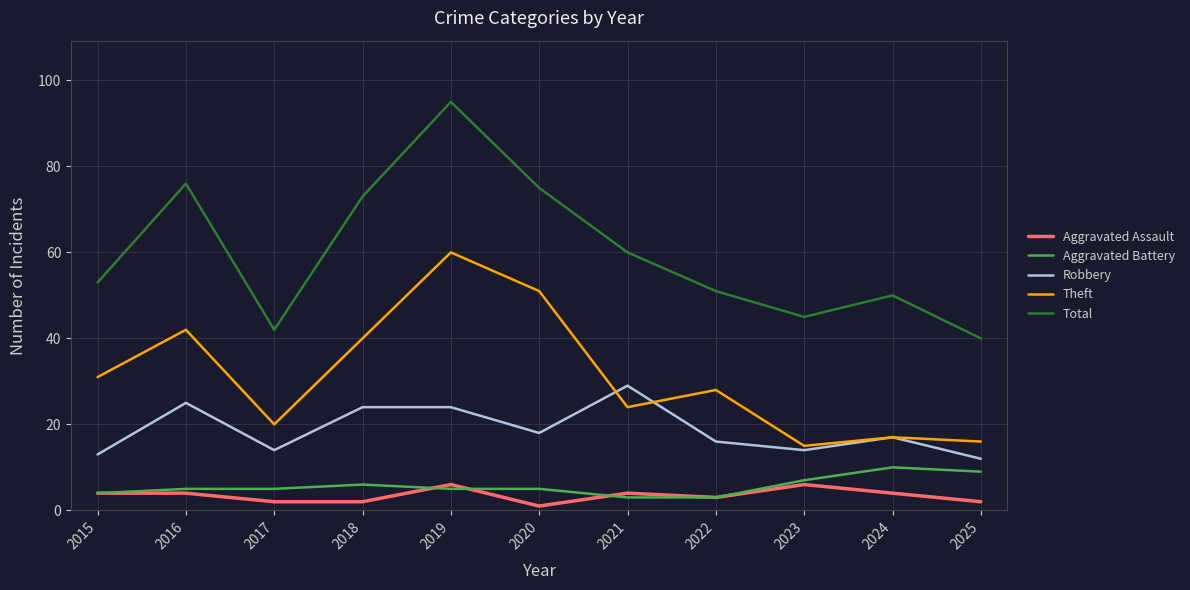

Where is Theft nearest to the value 37?

2018